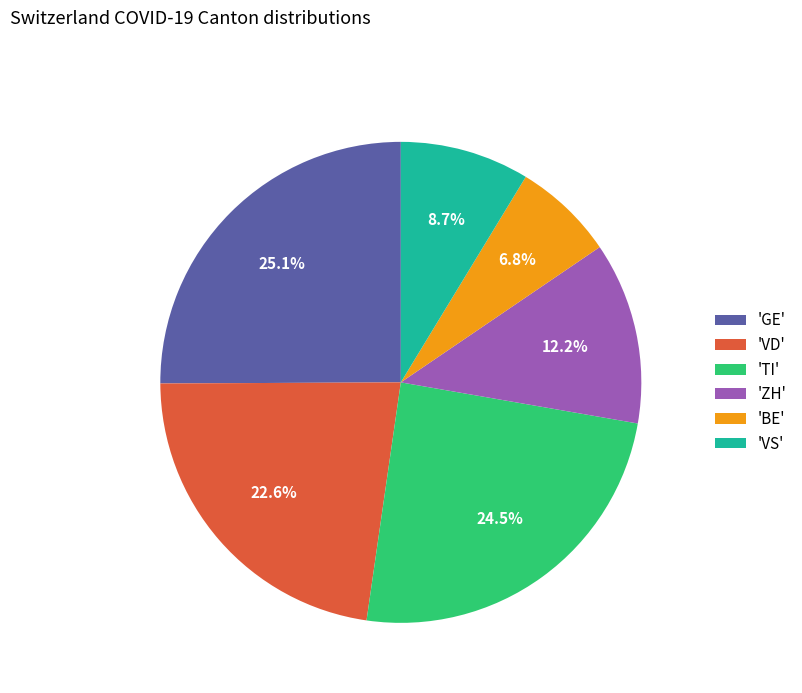

What is the largest slice in the pie chart?

'GE'